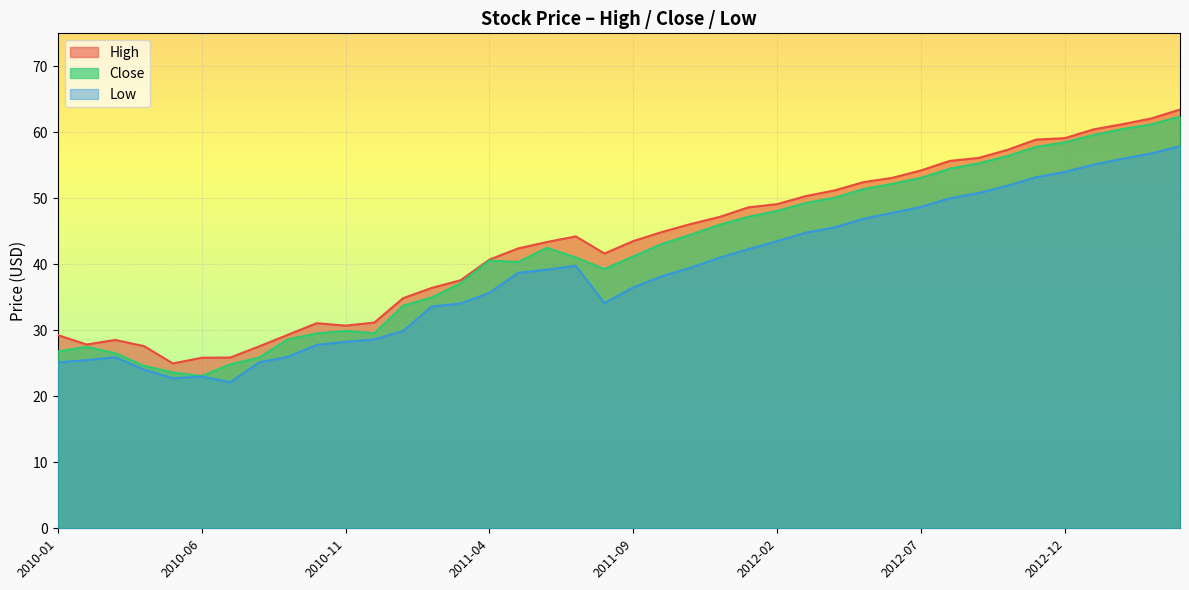

How many values in the High series exceed 44?

20